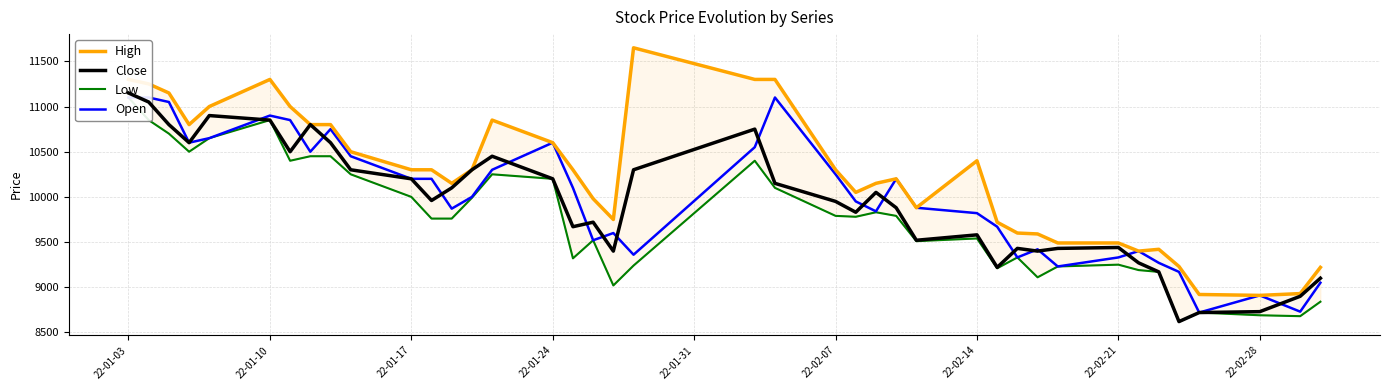

How many distinct data groups are displayed?

4